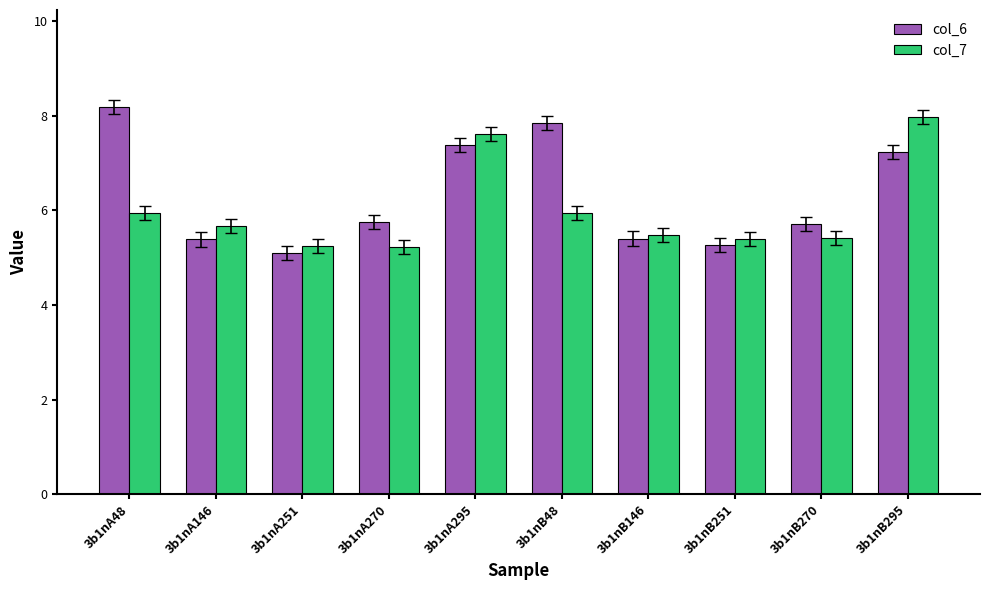

True or false: col_6 has a value of 5.1 at 3b1nA251.

True